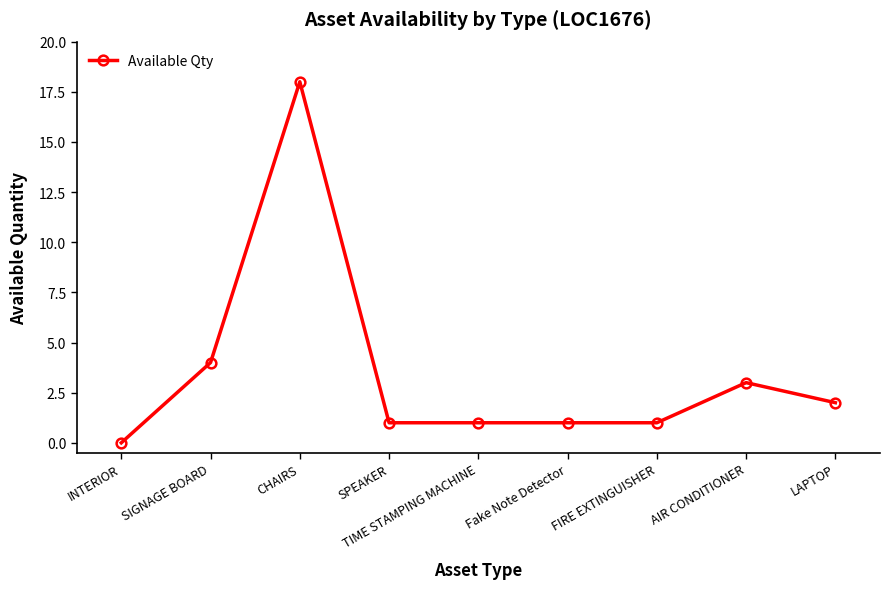

What is the change in value from INTERIOR to SPEAKER?

+1